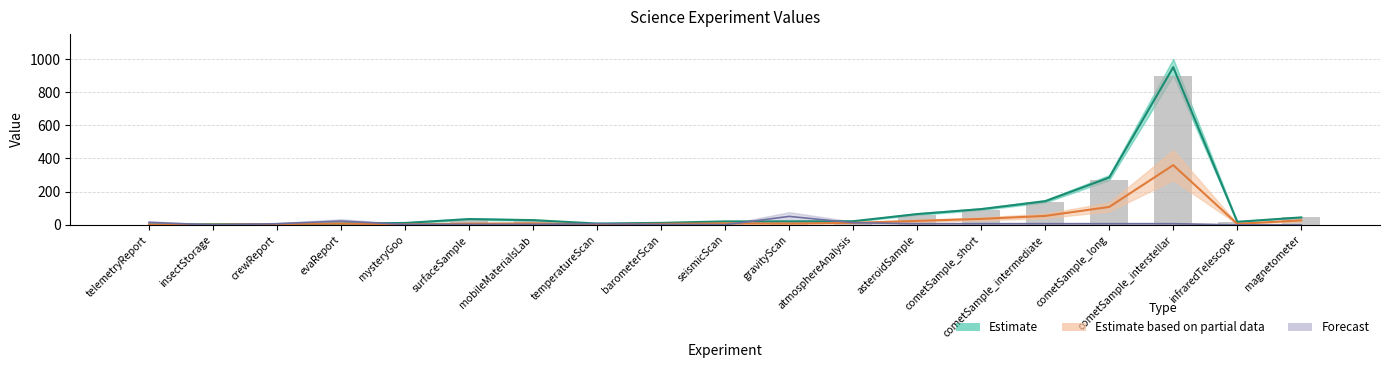

What is the label of the 7th bar from the right?

asteroidSample